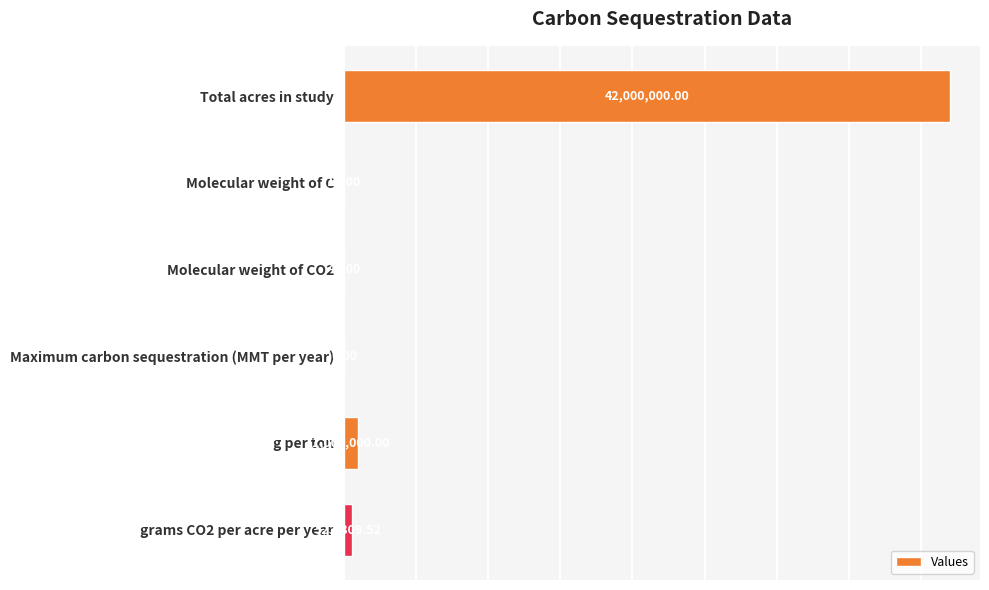

At which label is the value closest to 21000003?

g per ton